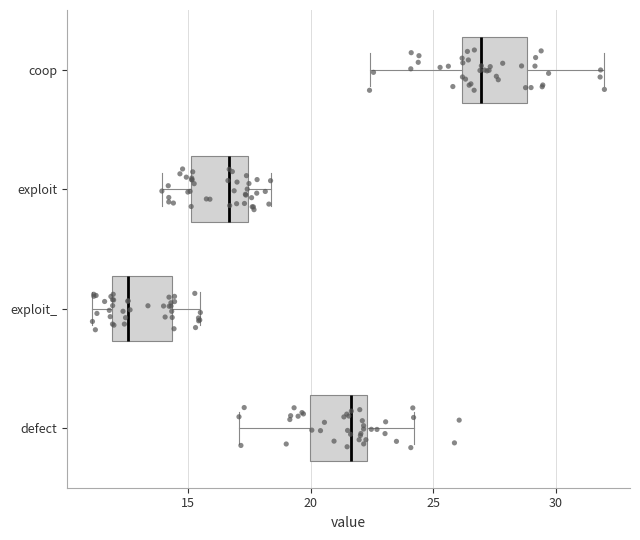

Reading bottom to top, read every box against the x-axis: the position of its median line, the range the box covers, and the ends of its whiskers. The values are not printed on the chart, so give them approximately, as read against the axis.

defect: median 21.5, box 20.0 to 22.5, whiskers 17.0 to 24.0
exploit_: median 12.5, box 12.0 to 14.5, whiskers 11.0 to 15.5
exploit: median 16.5, box 15.0 to 17.5, whiskers 14.0 to 18.5
coop: median 27.0, box 26.0 to 29.0, whiskers 22.5 to 32.0